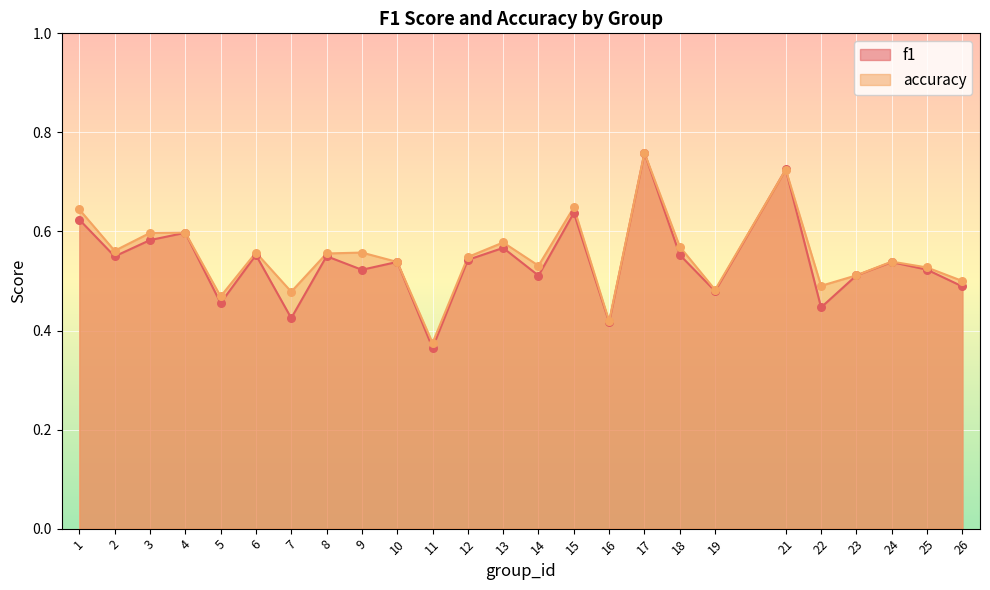

Which series contains the highest Y value?

accuracy